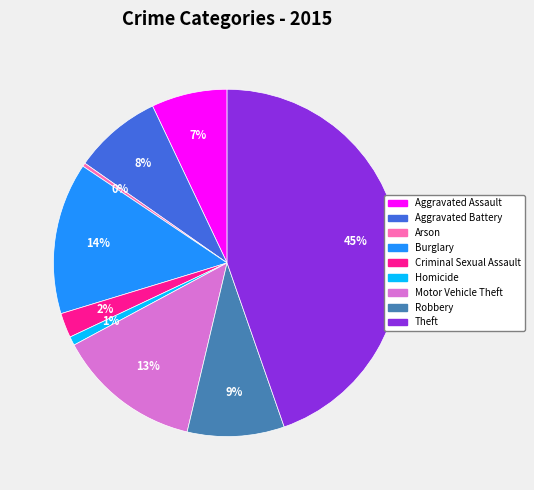

Between Theft and Burglary, which is larger?

Theft